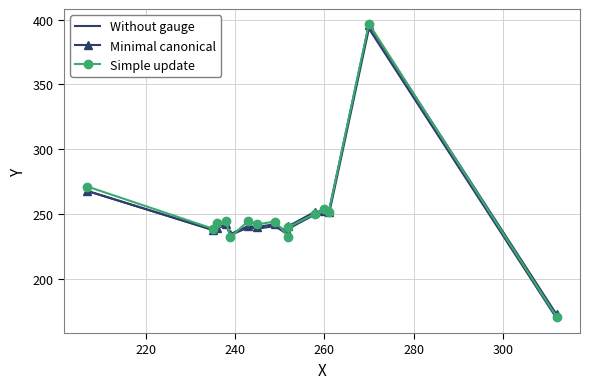

Rank the series by their maximum value, from lowest to highest.

Without gauge, Minimal canonical, Simple update